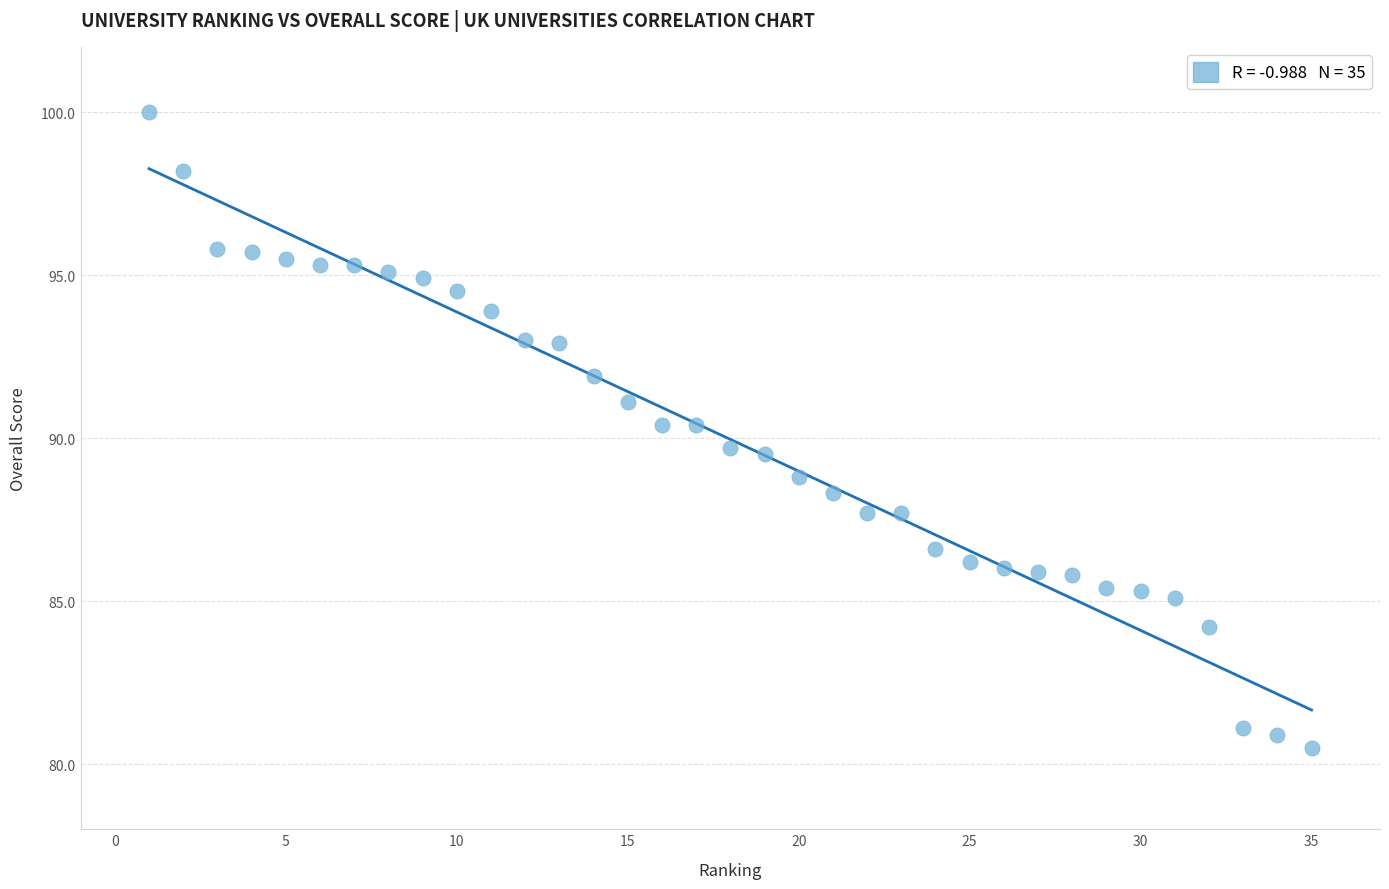

What is the range of X values (max minus min)?

34.0